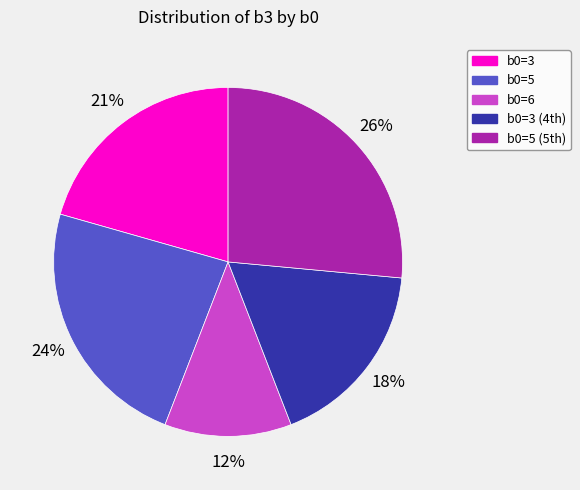

Is there any slice that represents more than half of the pie?

No